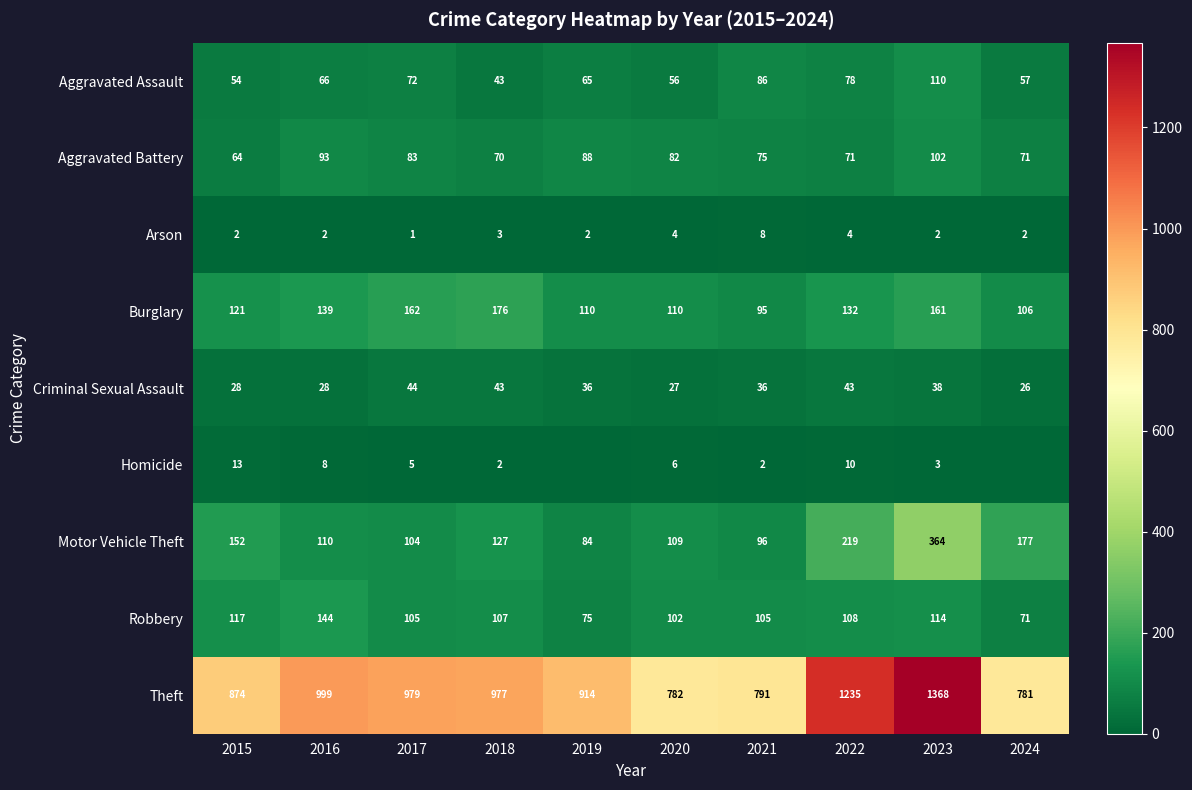

What is the difference between the maximum and second lowest values in the Burglary series?

70